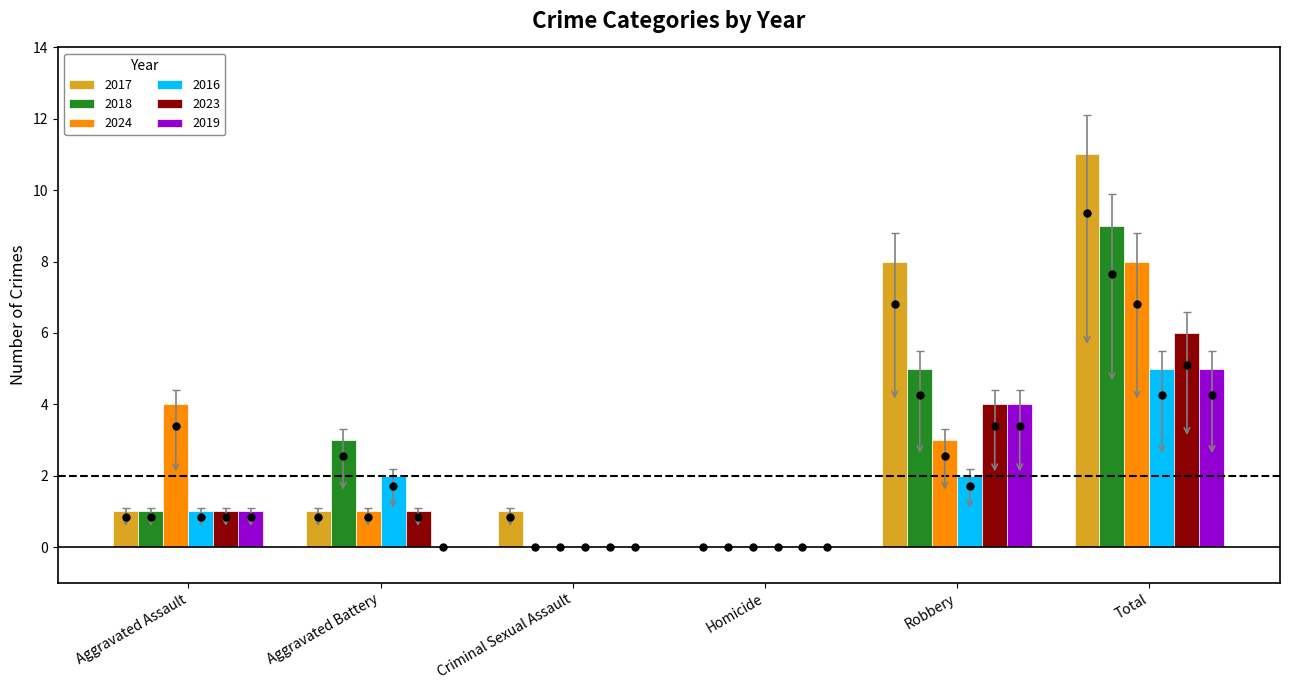

How many data points does each series have?

6